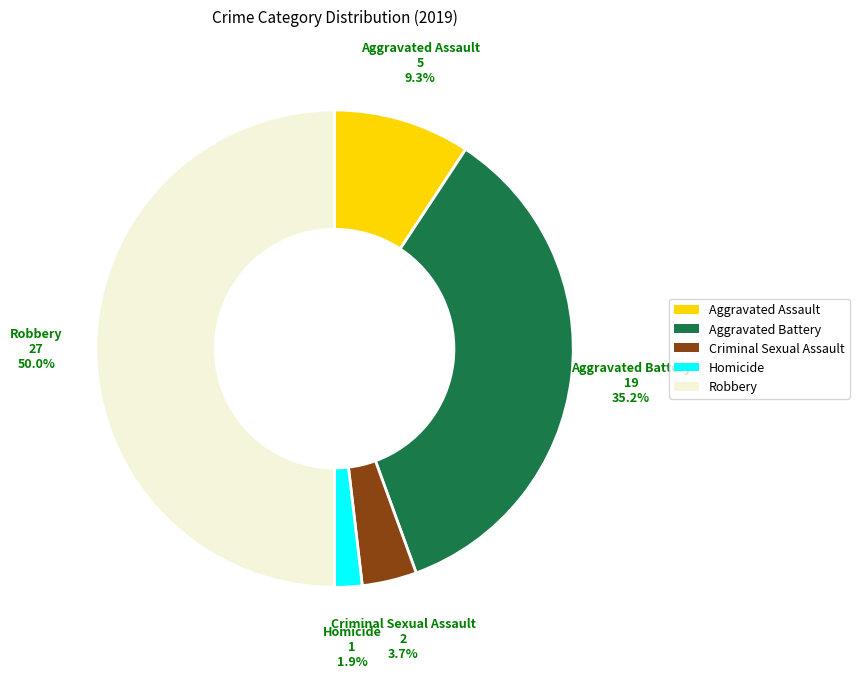

Is it true that Homicide is 2% of the pie?

True